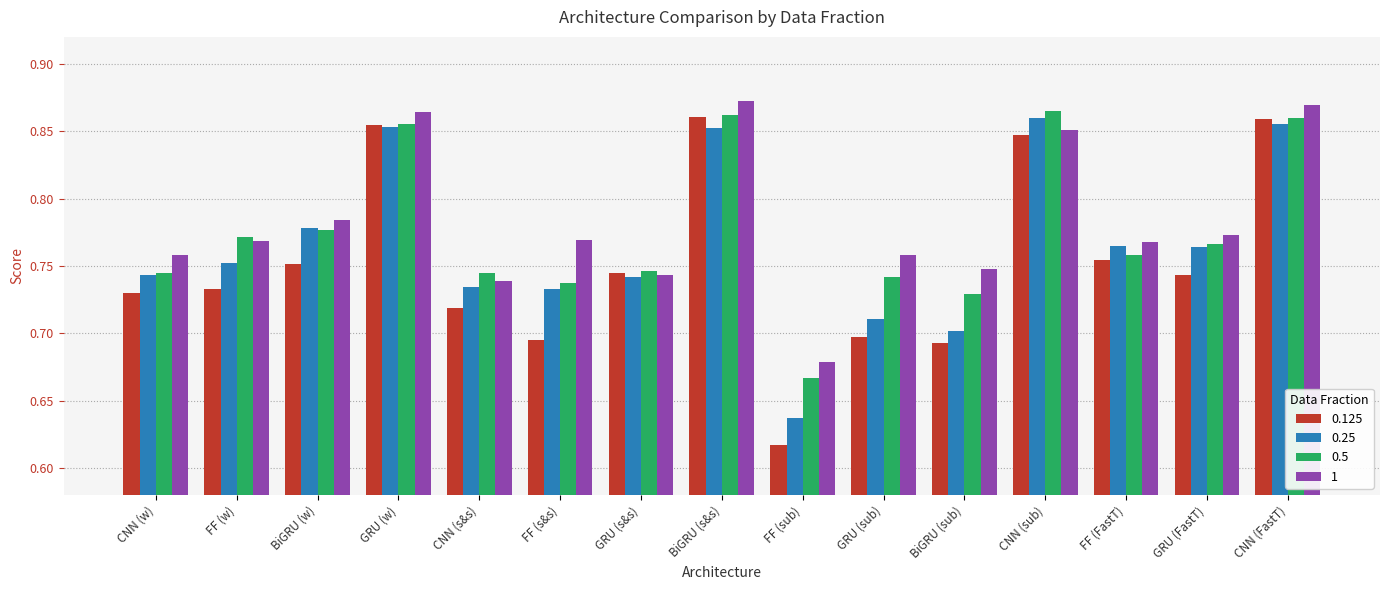

What is the difference between the maximum and minimum values in the 0.125 series?

0.2